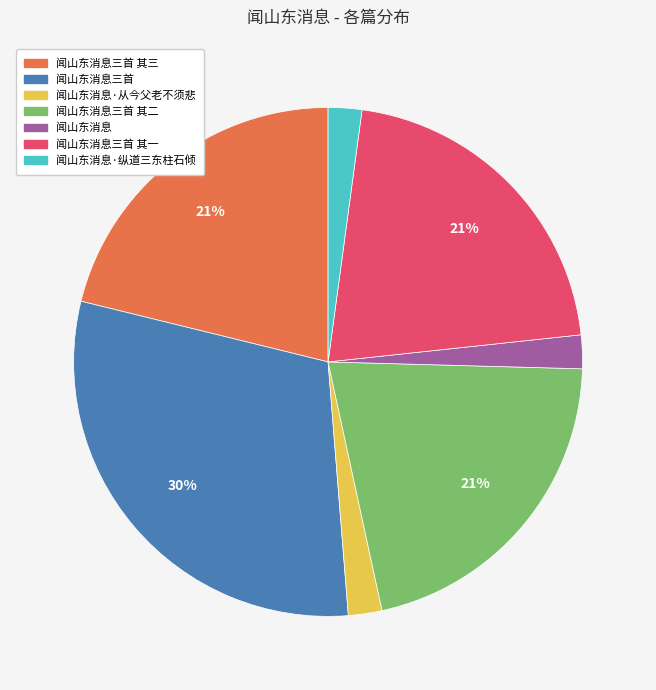

How many segments does this pie chart have?

7